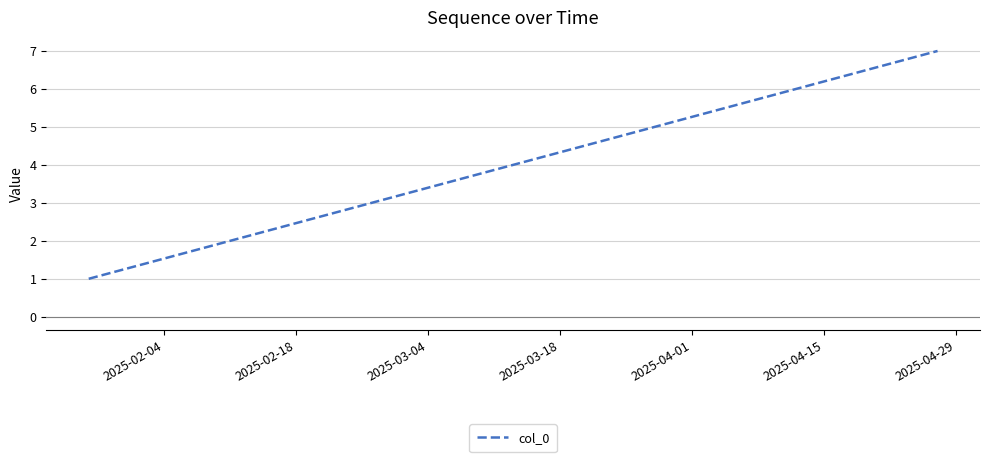

True or false: the data has more than 0 interior local peaks.

False